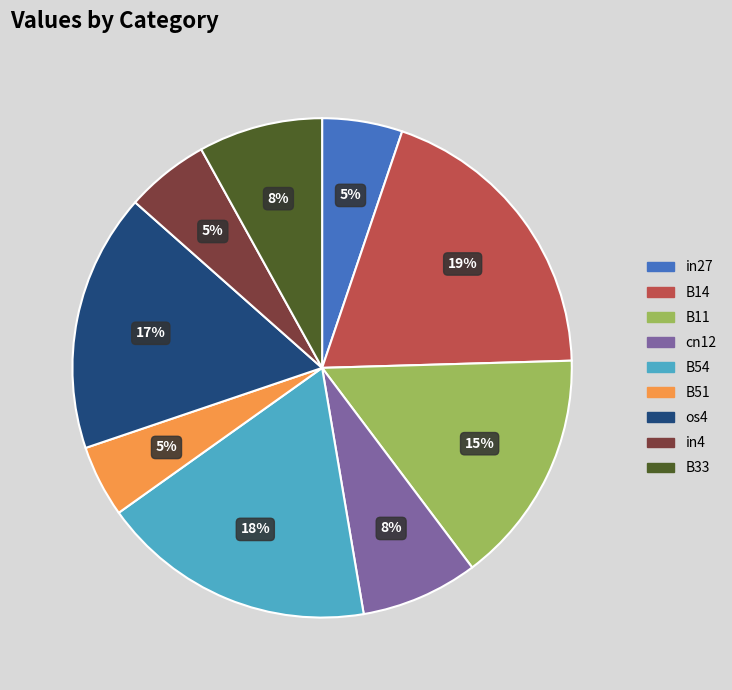

What percentage is the B33 slice, to the nearest percent?

8%